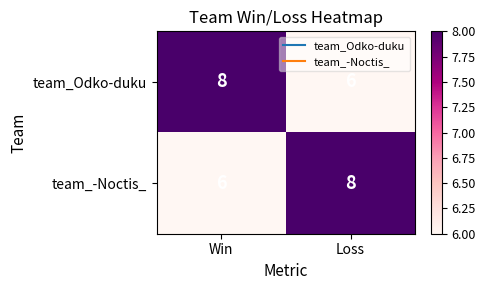

Is it true that team_Odko-duku equals 9 at Loss?

False